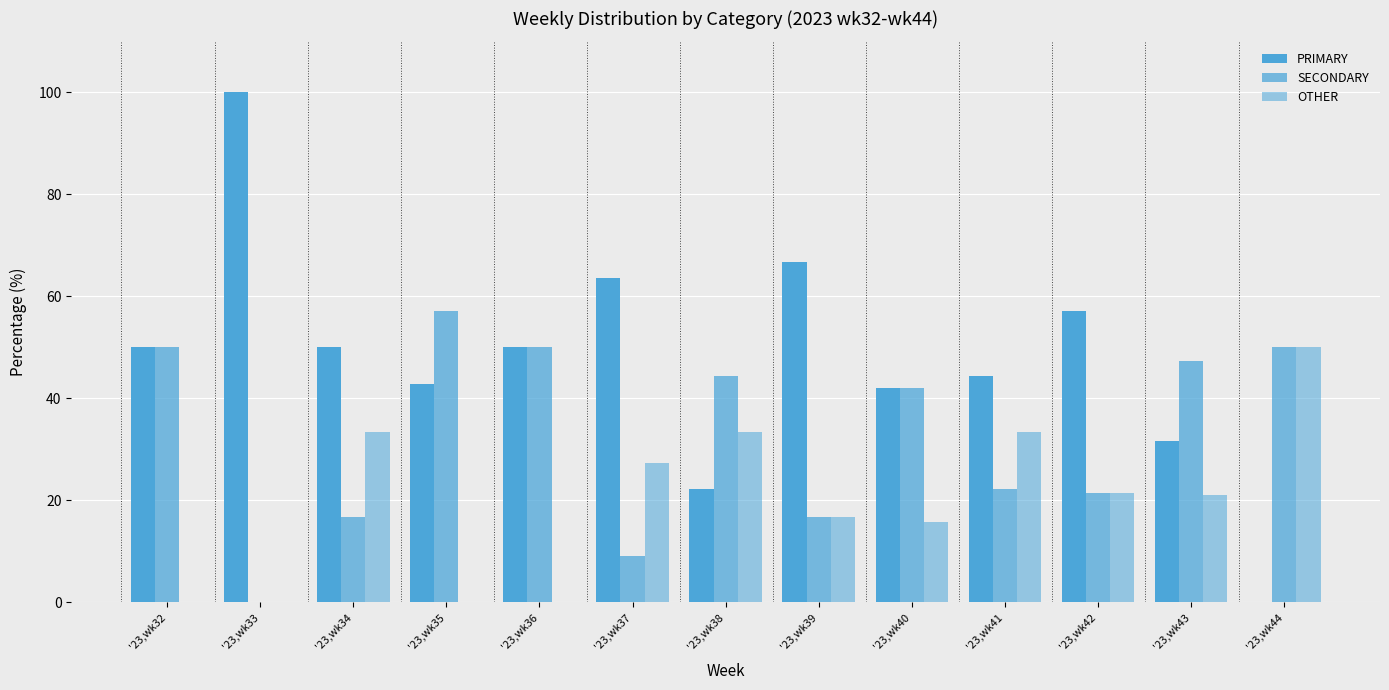

Are the bars grouped side by side (vs. stacked)?

Yes